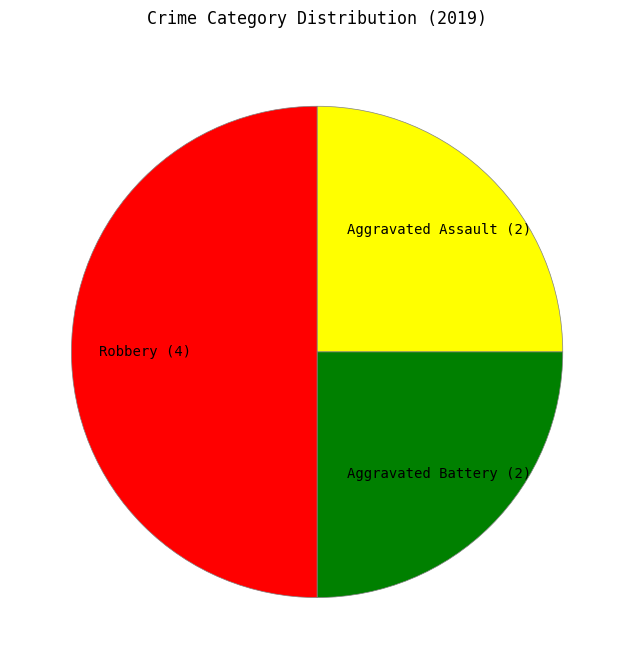

The Robbery slice represents 37% of the pie. True or false?

False